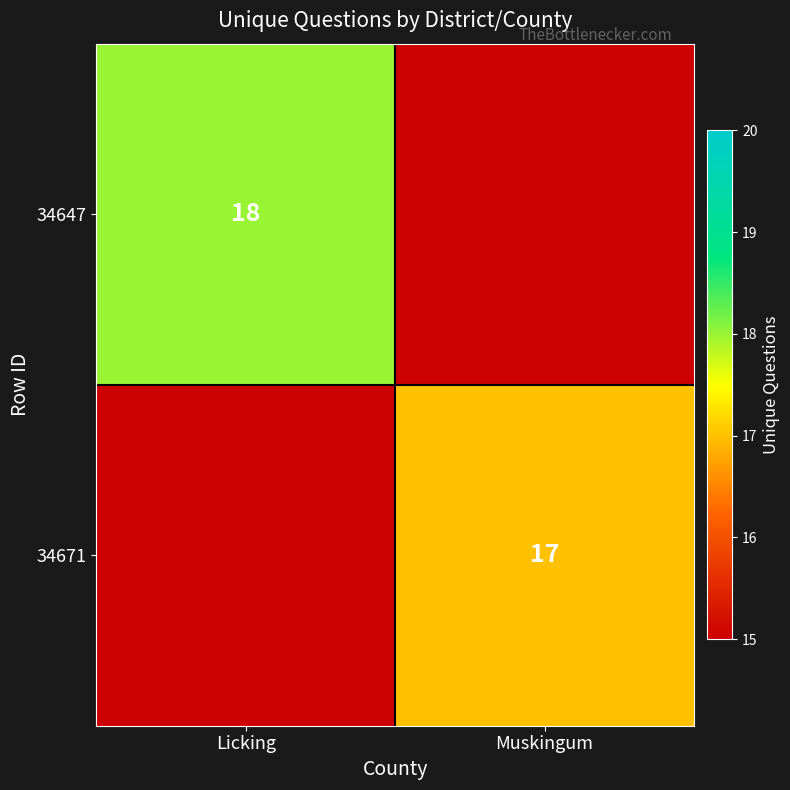

Is it true that 34647 equals 18 at Licking?

True